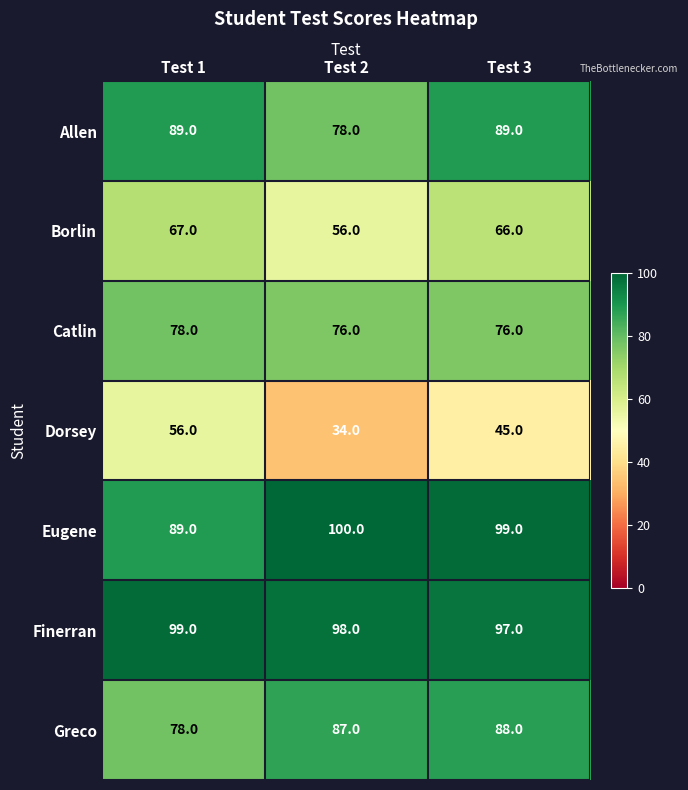

What is the smallest value displayed?

34